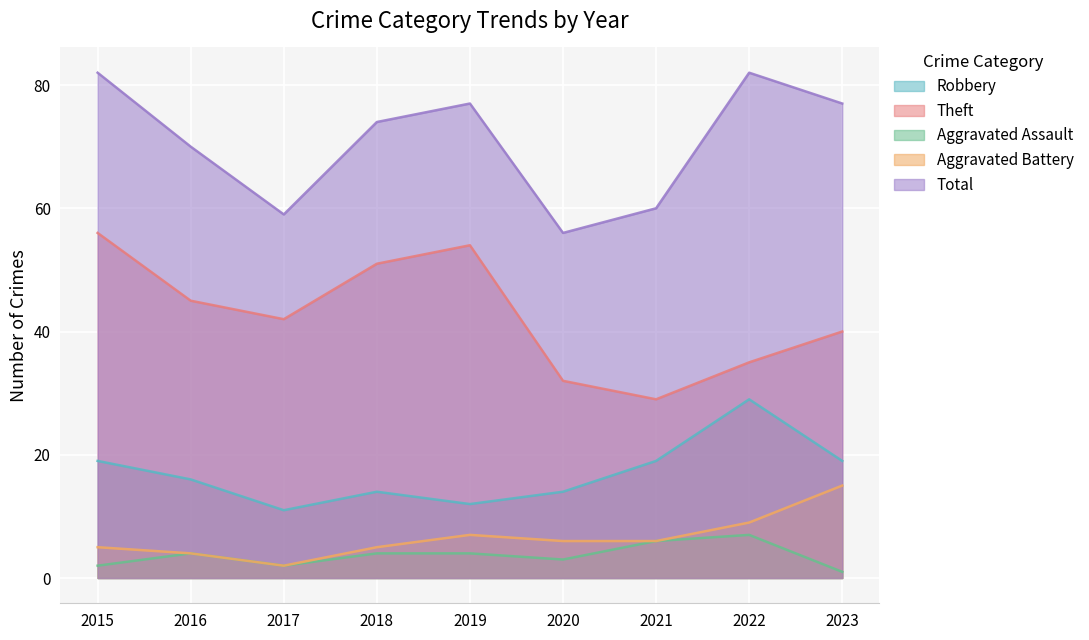

Which series has the widest spread of values?

Theft